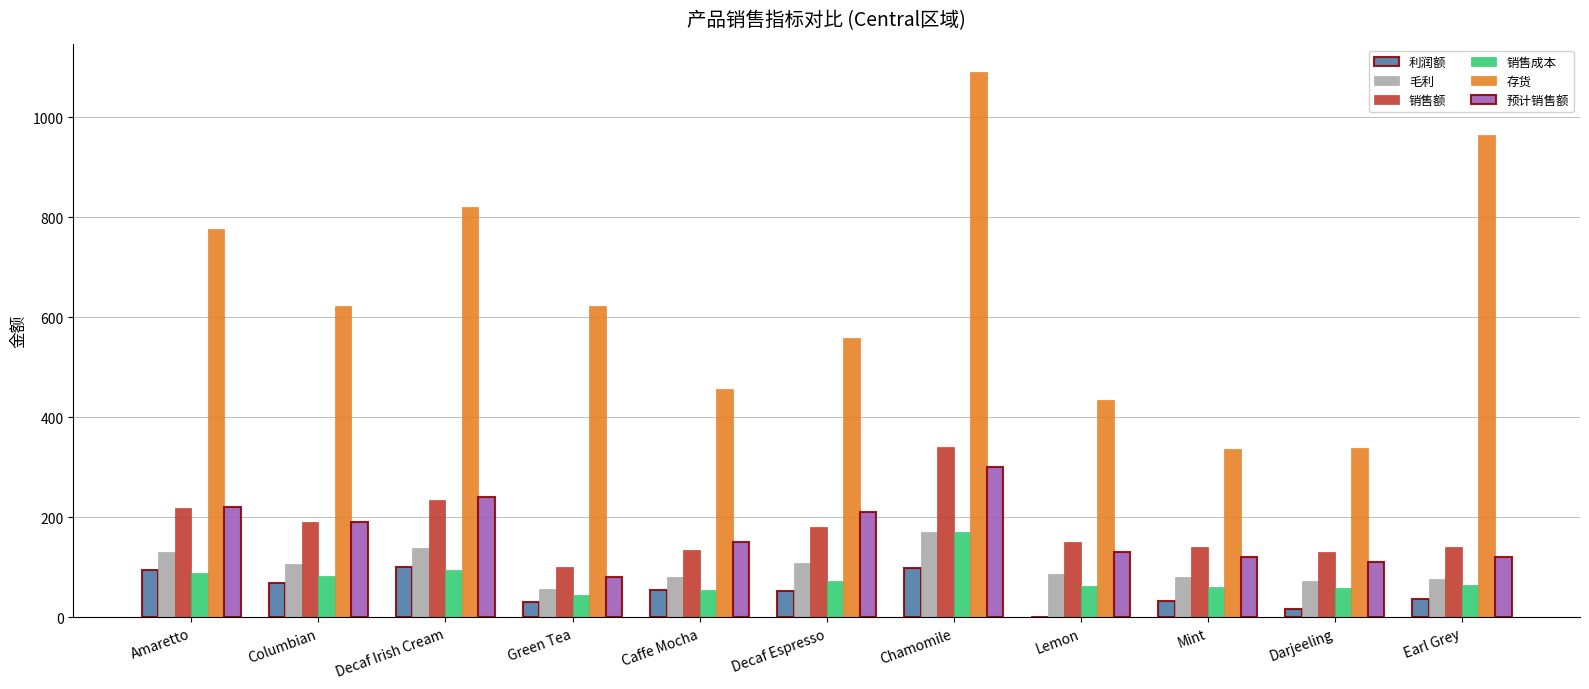

At which category is the sum across all series the highest?

Chamomile